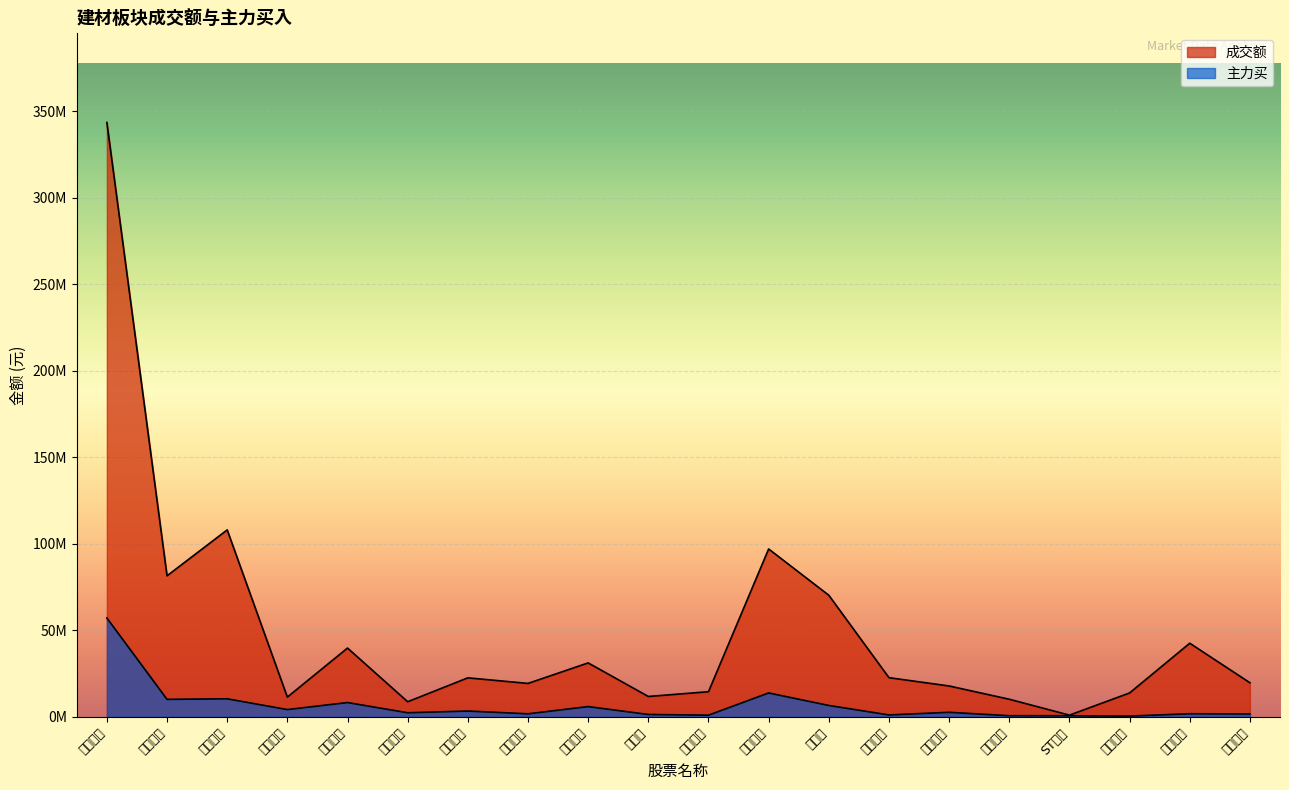

List the series in order of their peak value, lowest first.

主力买, 成交额